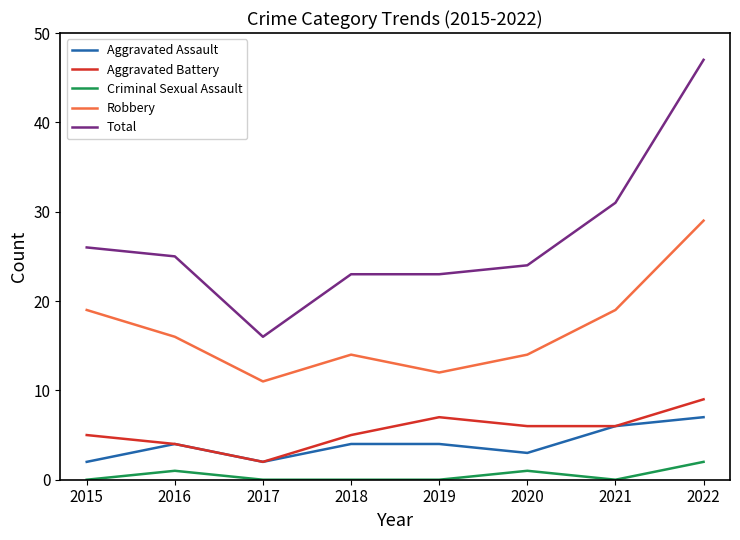

True or false: Aggravated Assault has a value of 2 at 2015.

True